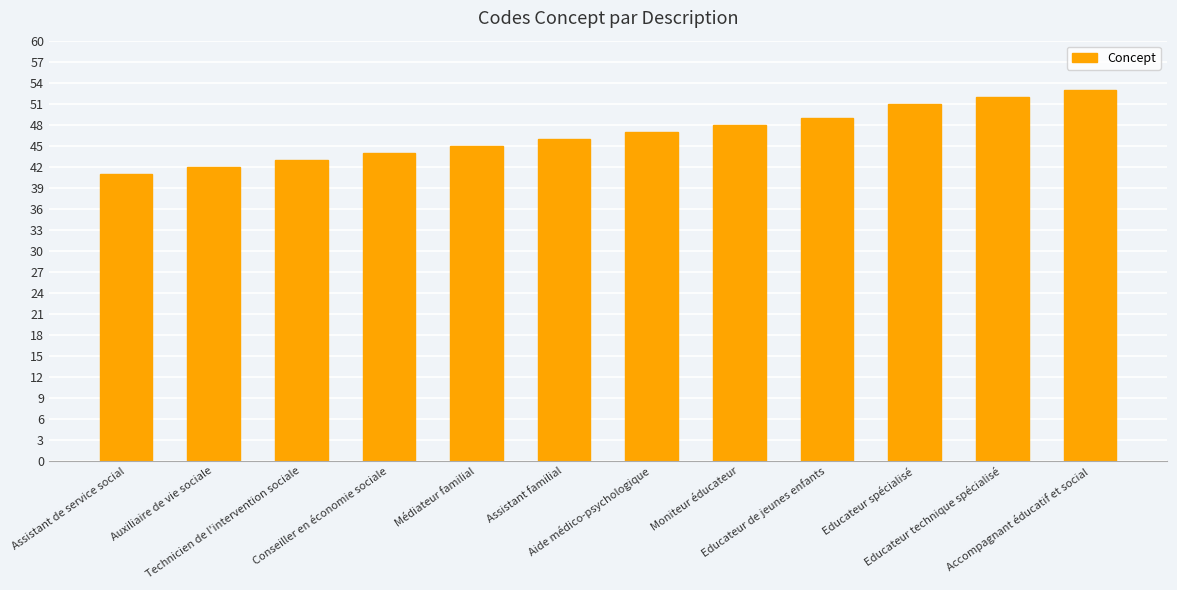

Rank the categories by value from highest to lowest.

Accompagnant éducatif et social, Educateur technique spécialisé, Educateur spécialisé, Educateur de jeunes enfants, Moniteur éducateur, Aide médico-psychologique, Assistant familial, Médiateur familial, Conseiller en économie sociale, Technicien de l'intervention sociale, Auxiliaire de vie sociale, Assistant de service social